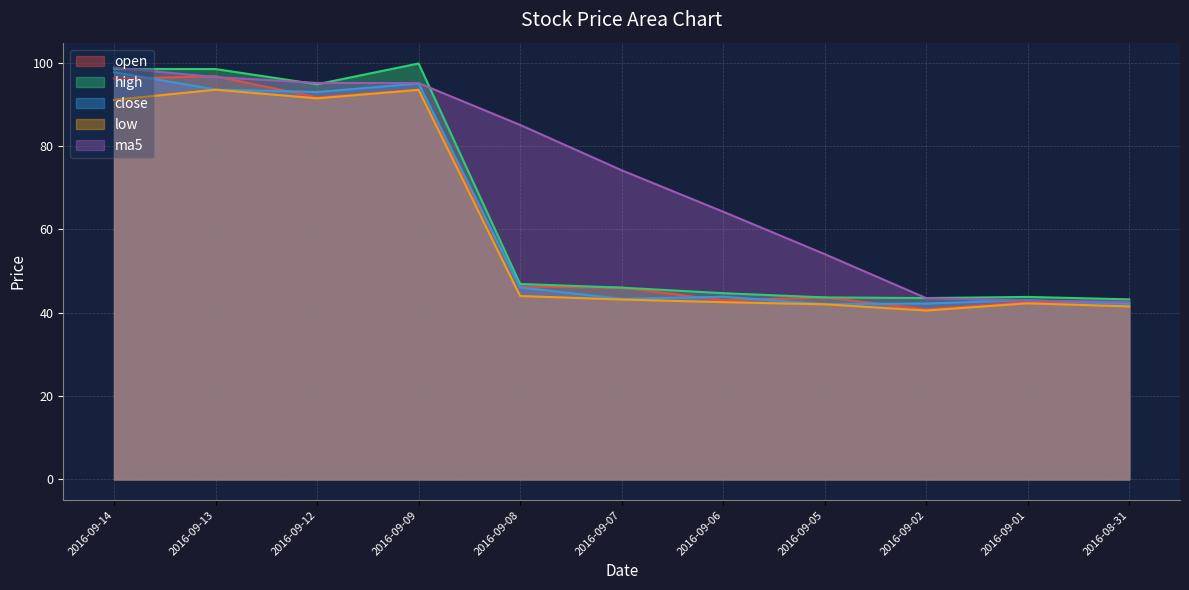

What is the difference between the highest and lowest values at 2016-09-14?

7.8